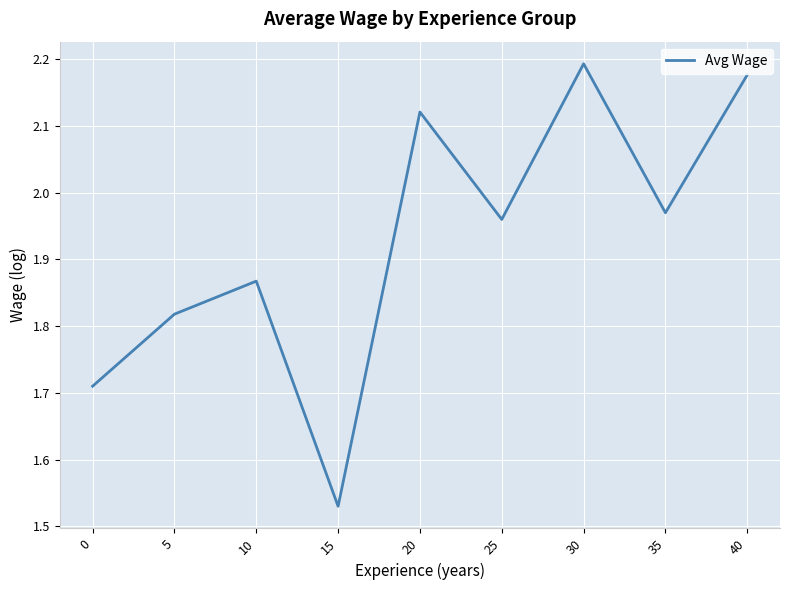

What is the difference between the maximum and minimum values?

0.7